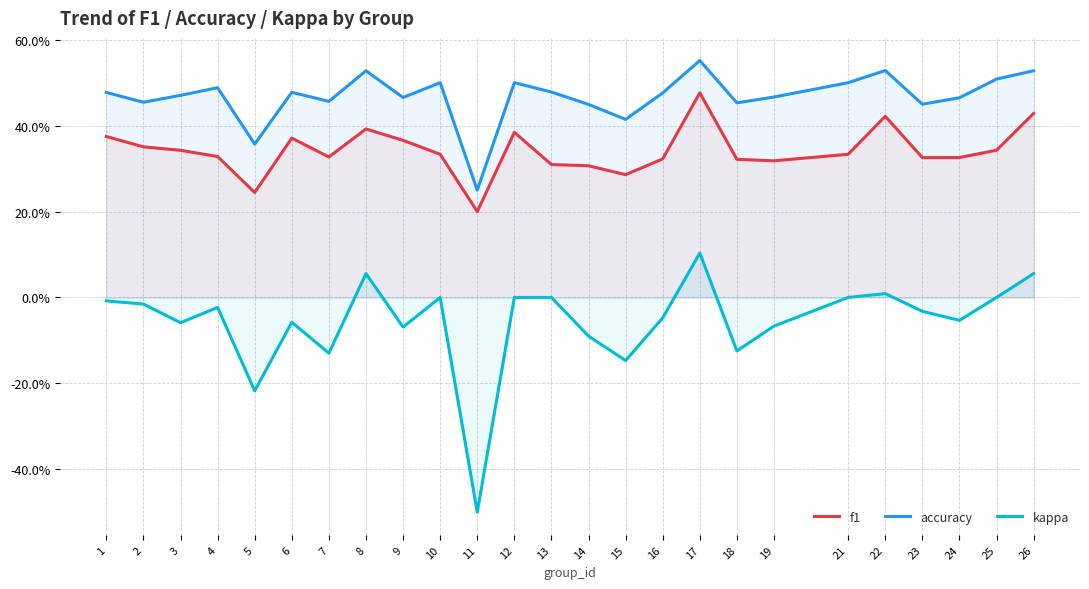

Which series has the widest spread of values?

kappa